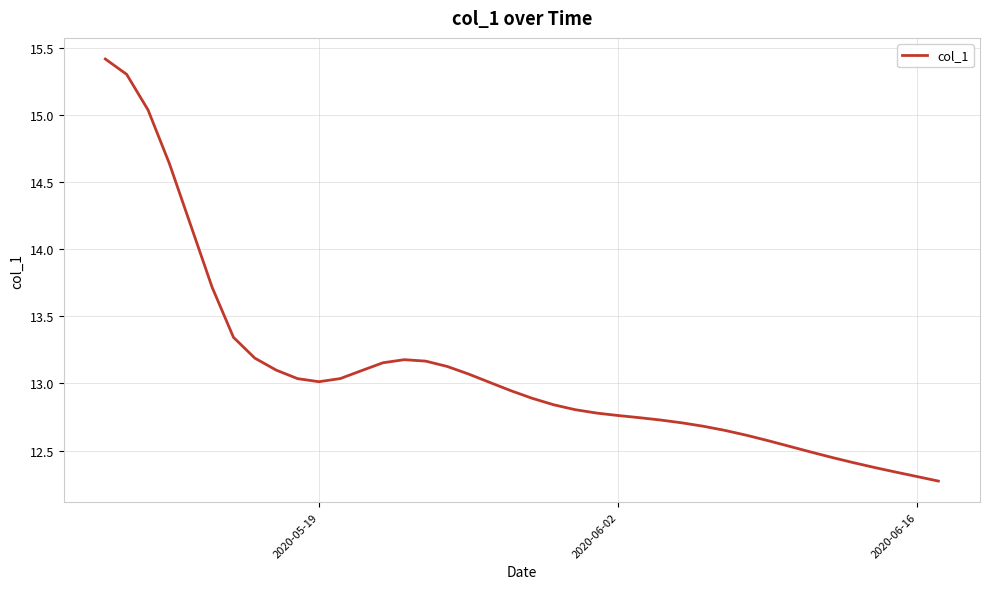

What is the difference between the maximum and minimum values?

3.1